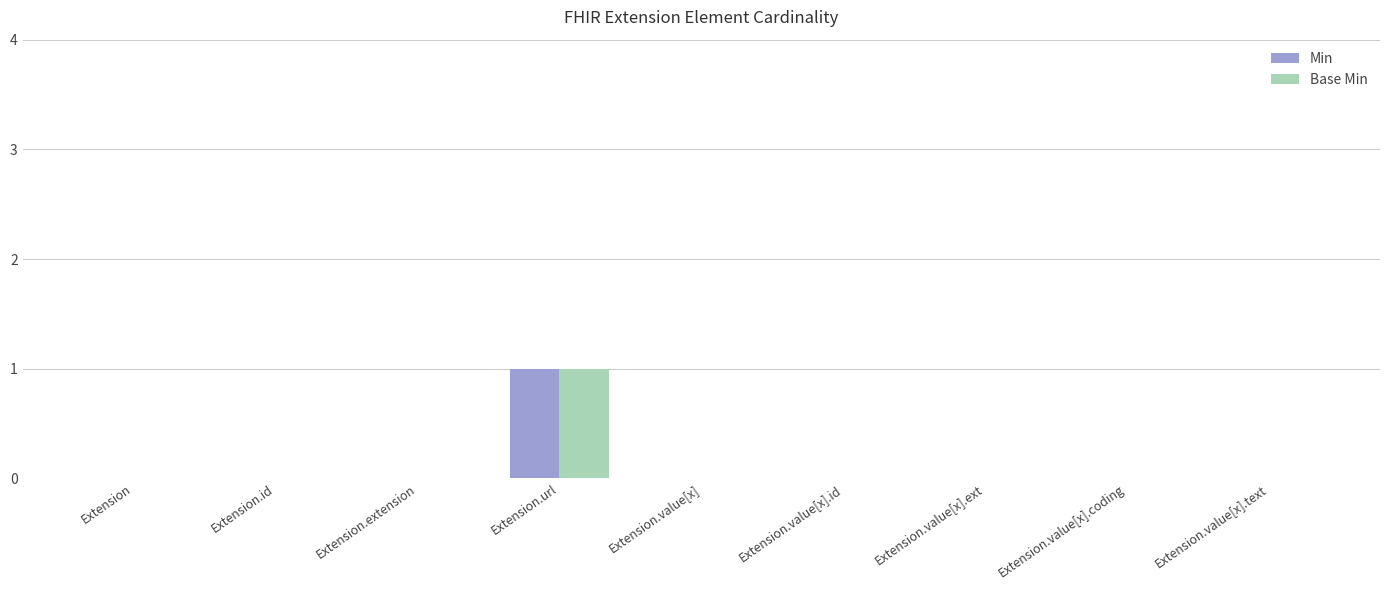

True or false: Base Min has a value of 1 at Extension.url.

True